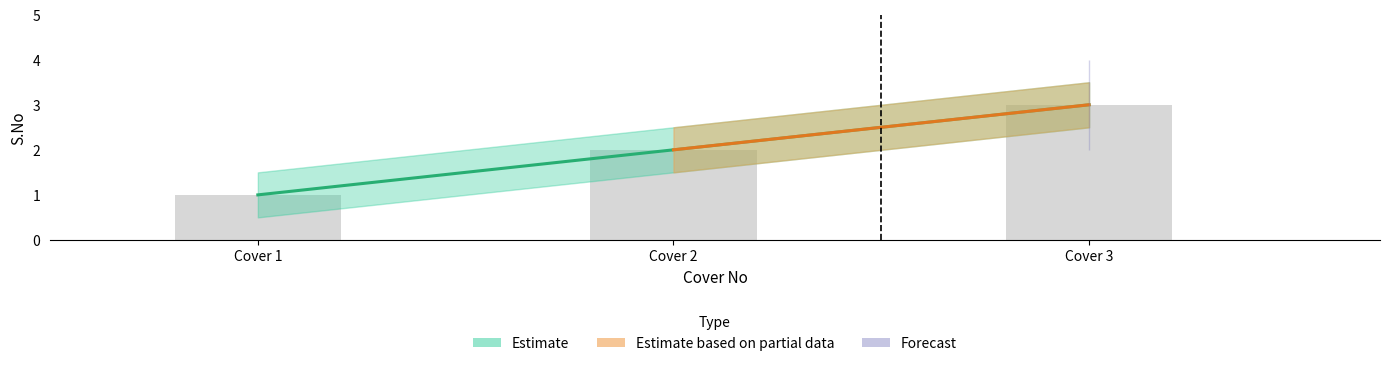

Where does the Estimate series first go above 2?

Cover 3